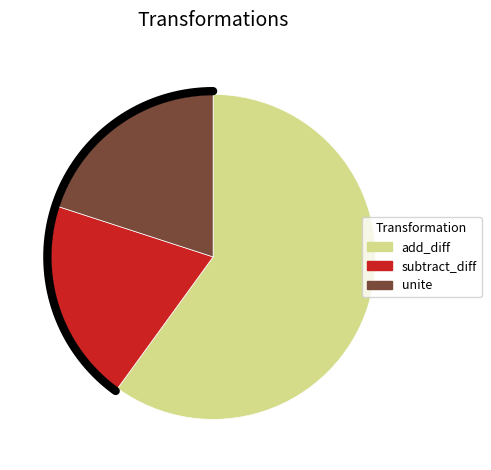

How much of the chart is everything except unite?

80.0%